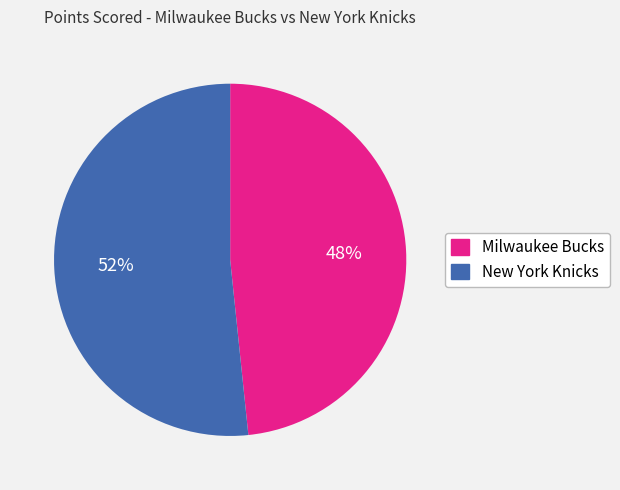

Is there any slice that represents more than half of the pie?

Yes